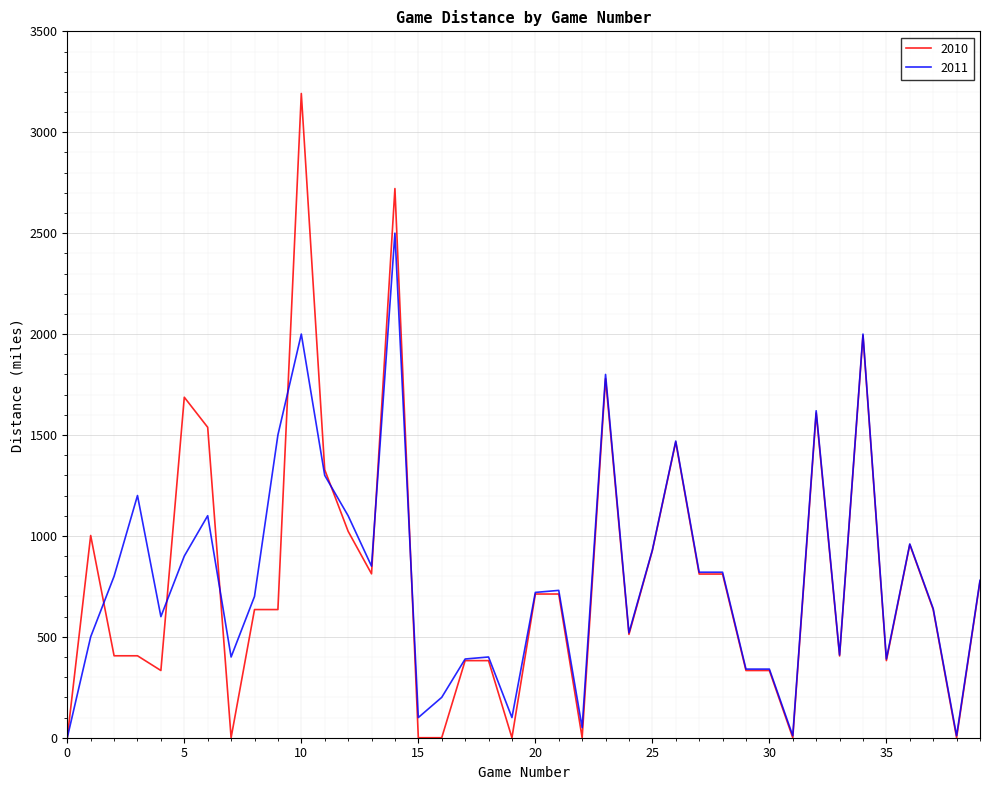

At how many categories does at least one series exceed 1888?

3